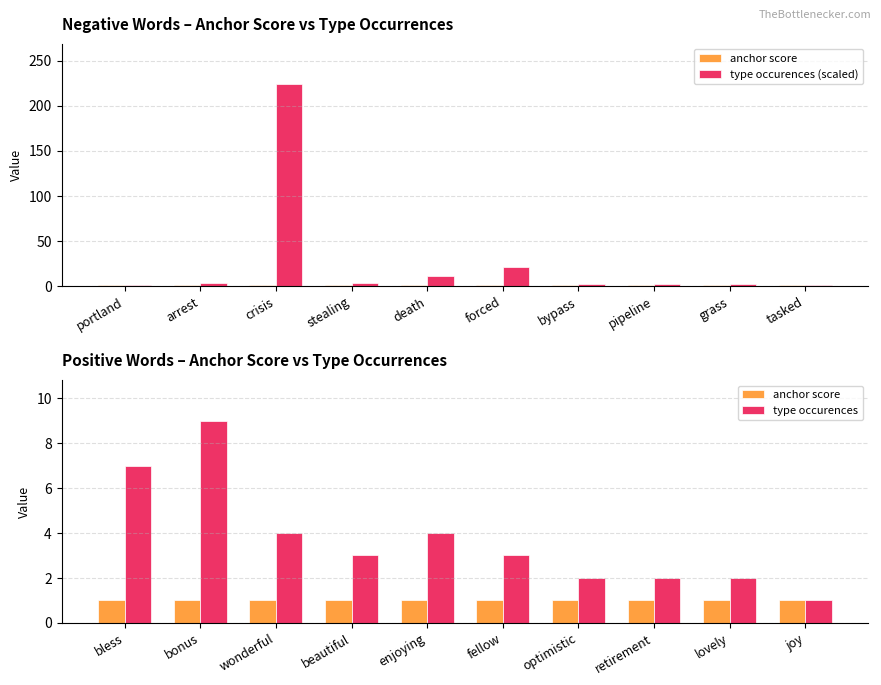

Reading right to left, extract all data points from this chart.

anchor score: 1	1	1	1	1	1	1	1	1	1
type occurences (scaled): 1	2	2	2	21	11	3	224	4	1
type occurences: 1	2	2	2	3	4	3	4	9	7